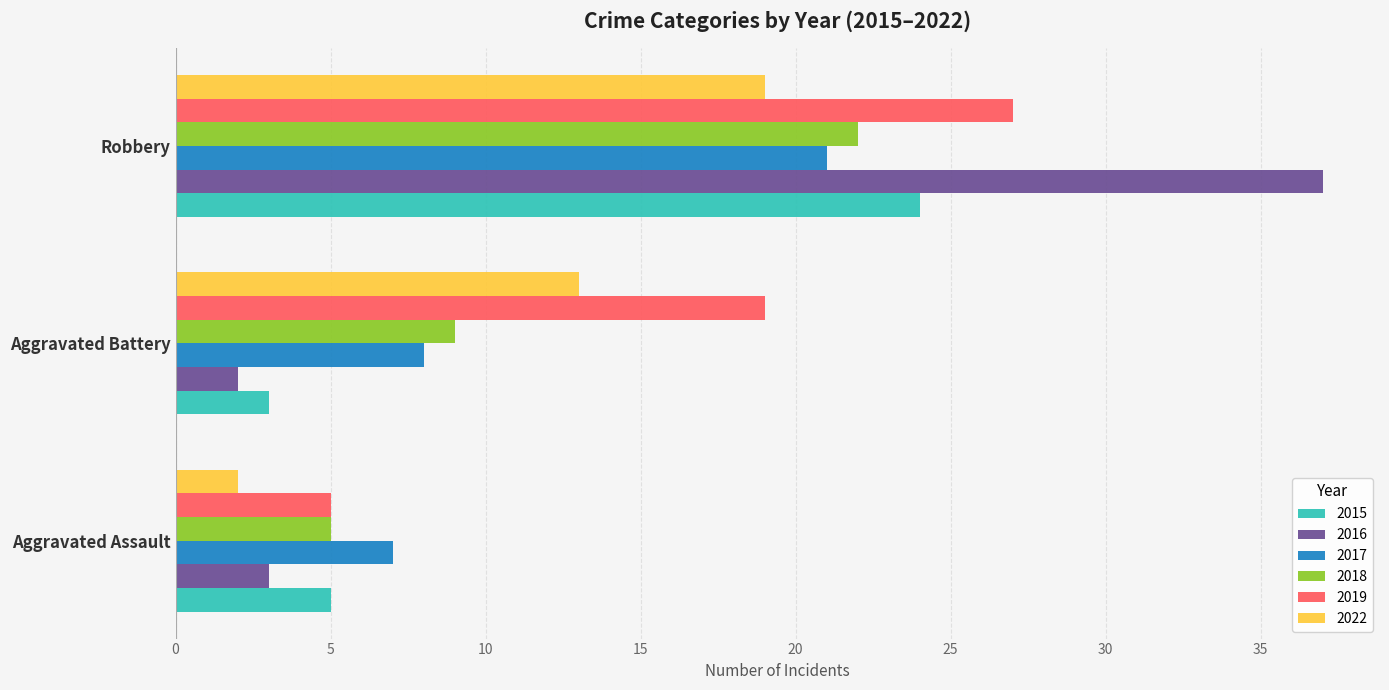

Read the 2017 value at Aggravated Assault.

7